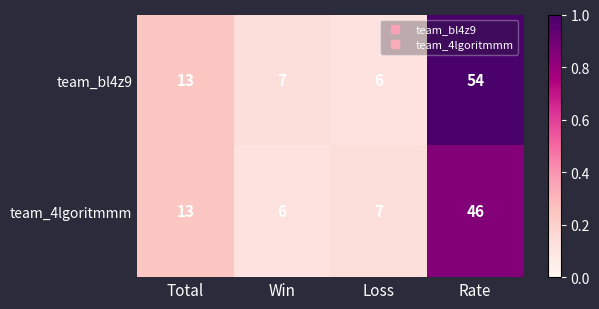

What is the smallest value displayed?

6